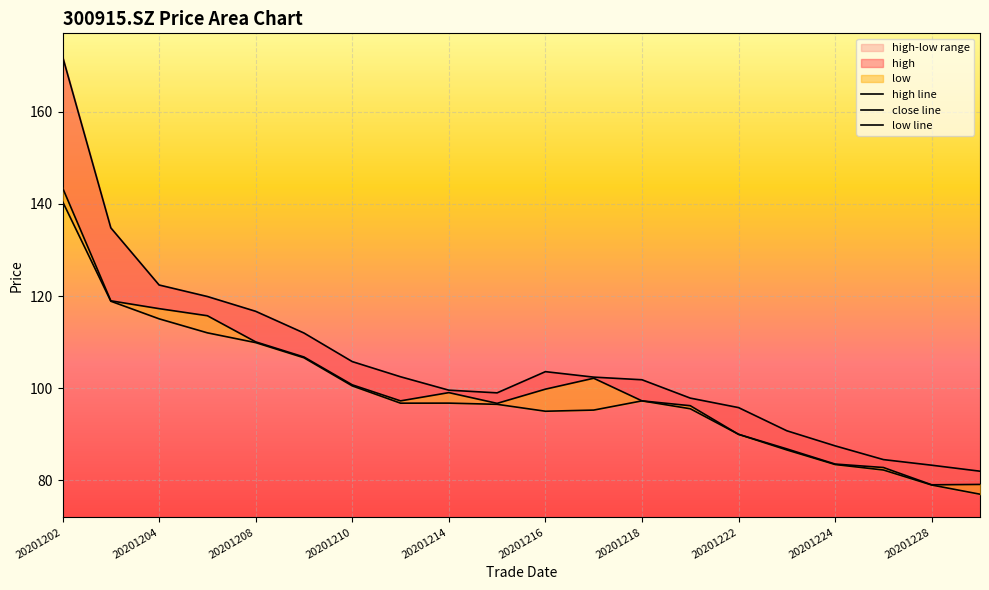

True or false: high line has a value of 172.0 at 20201202.

True